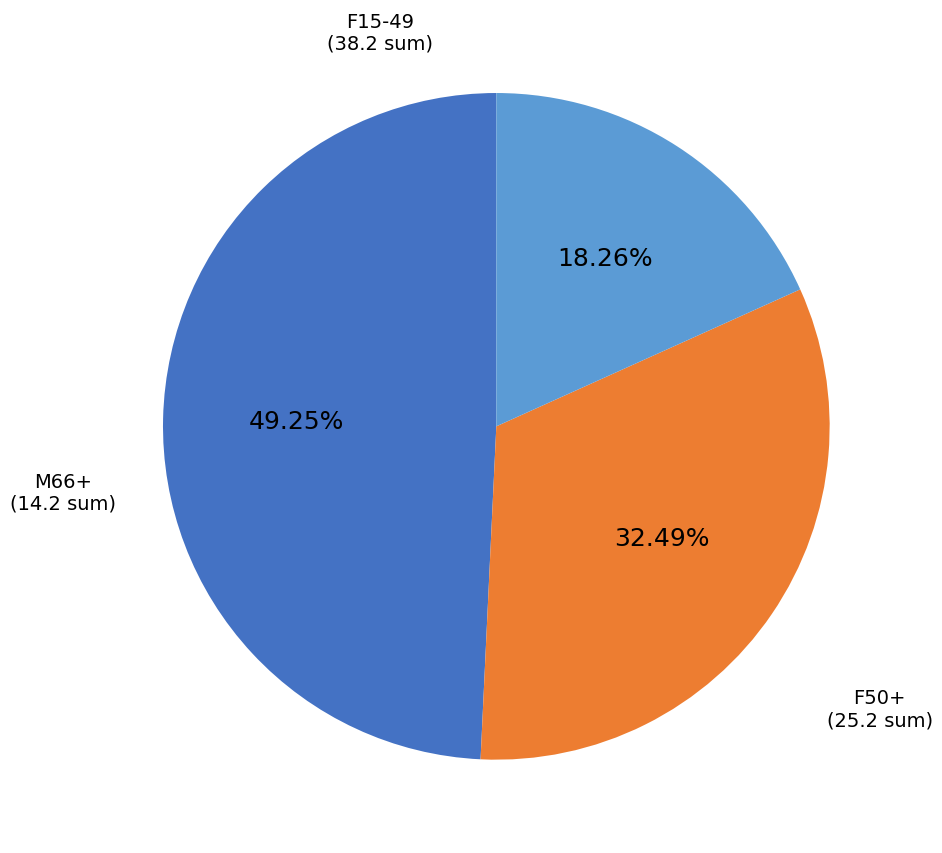

Count the number of slices in the pie.

3